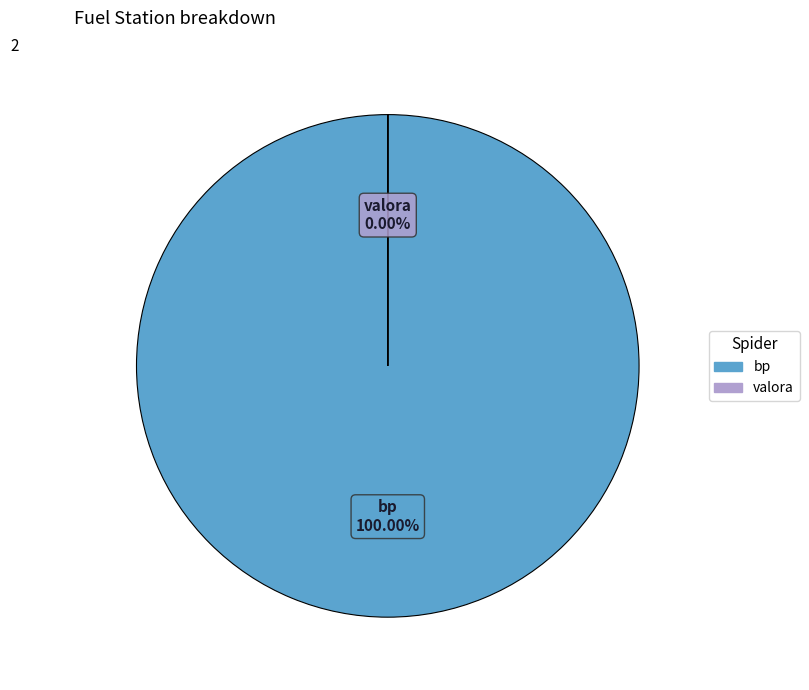

Is there a majority slice in this chart?

Yes